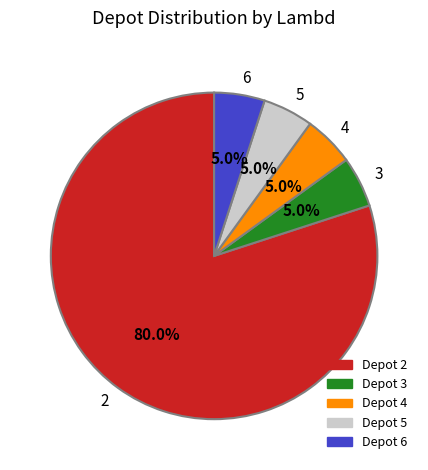

True or false: 6 accounts for 5% of the total.

True